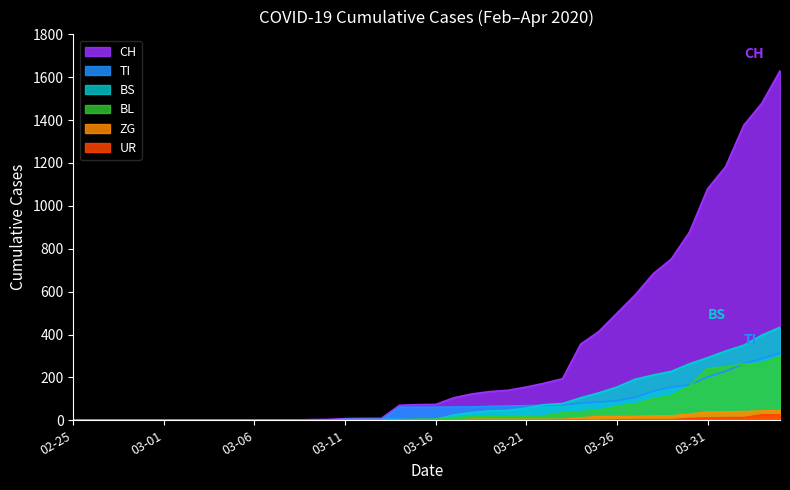

What is the difference between the highest and lowest values at 2020-04-02?

1363